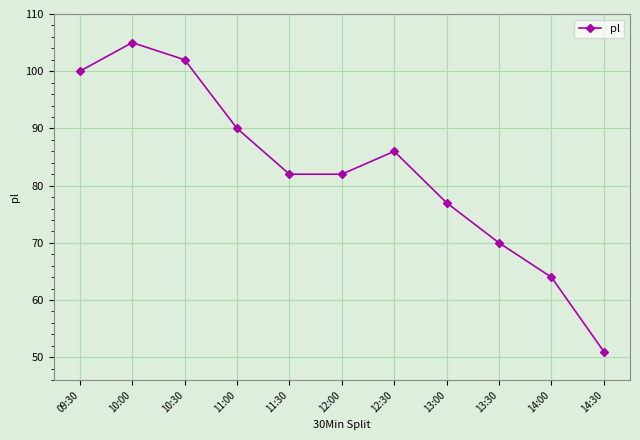

What is the label of the 10th point from the left?

14:00